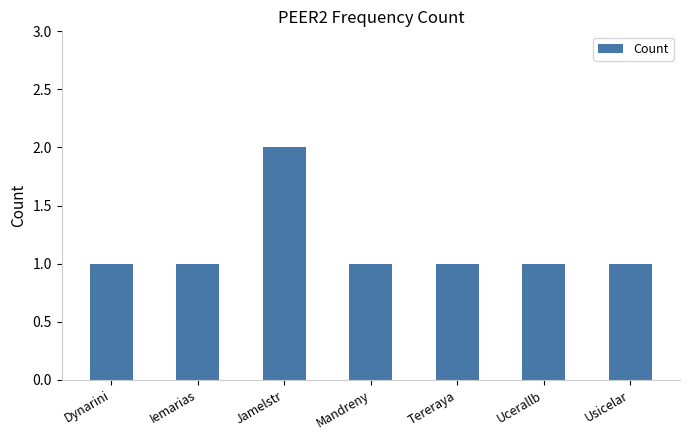

How many data points does each series have?

7